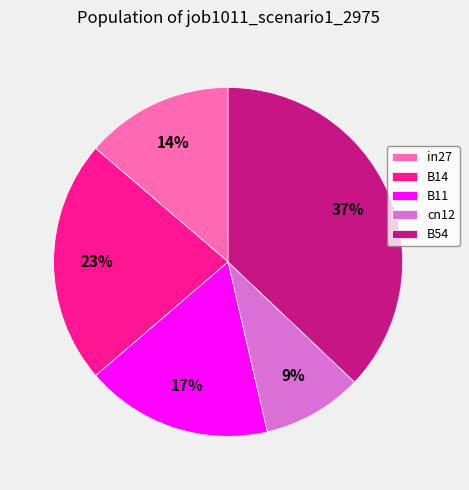

Which slice is the largest?

B54